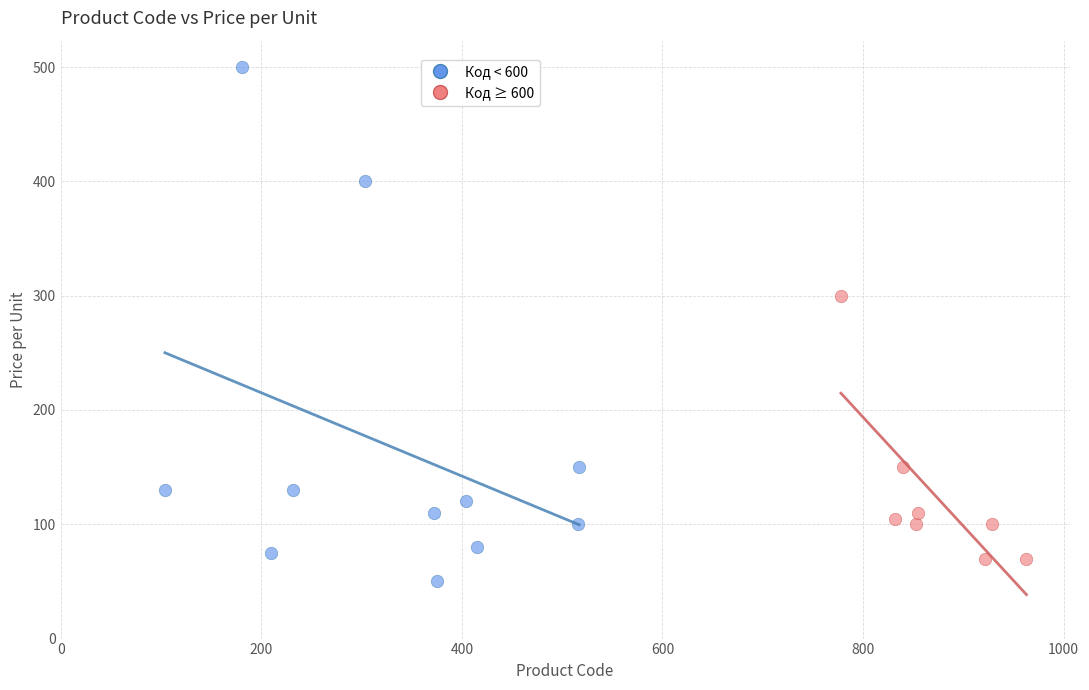

Which series reaches the maximum Y coordinate?

Код < 600